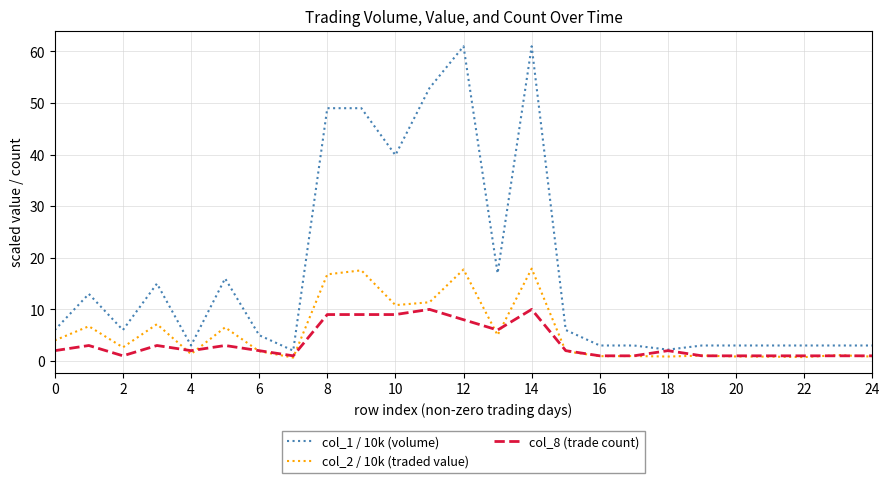

Which series has the largest range (max minus min)?

col_1 / 10k (volume)